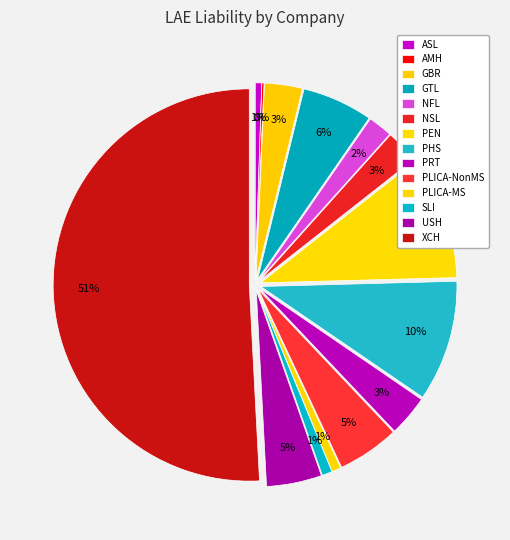

What is the largest slice in the pie chart?

XCH